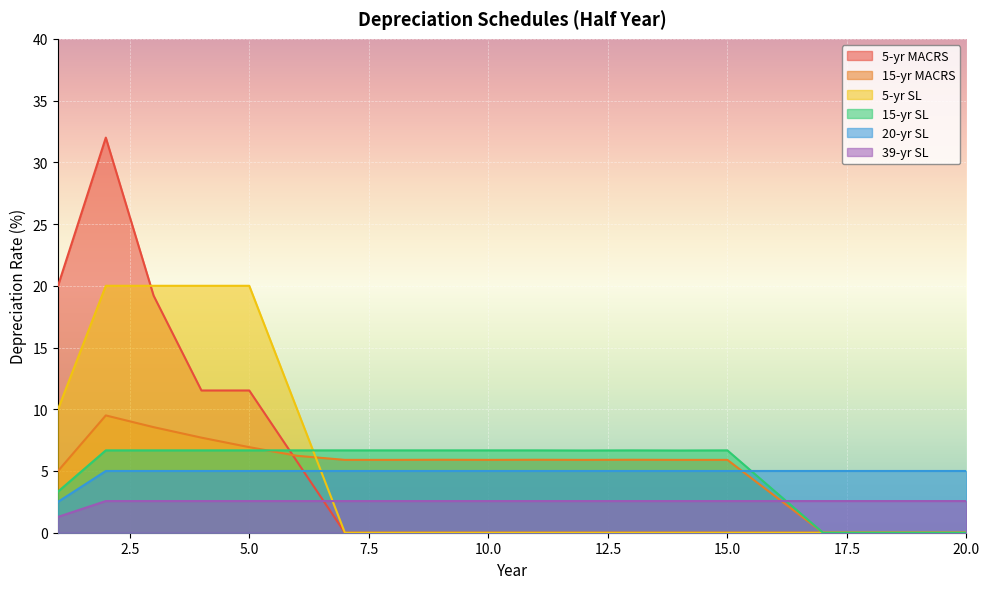

What is the difference between the highest and lowest values at 8?

6.7